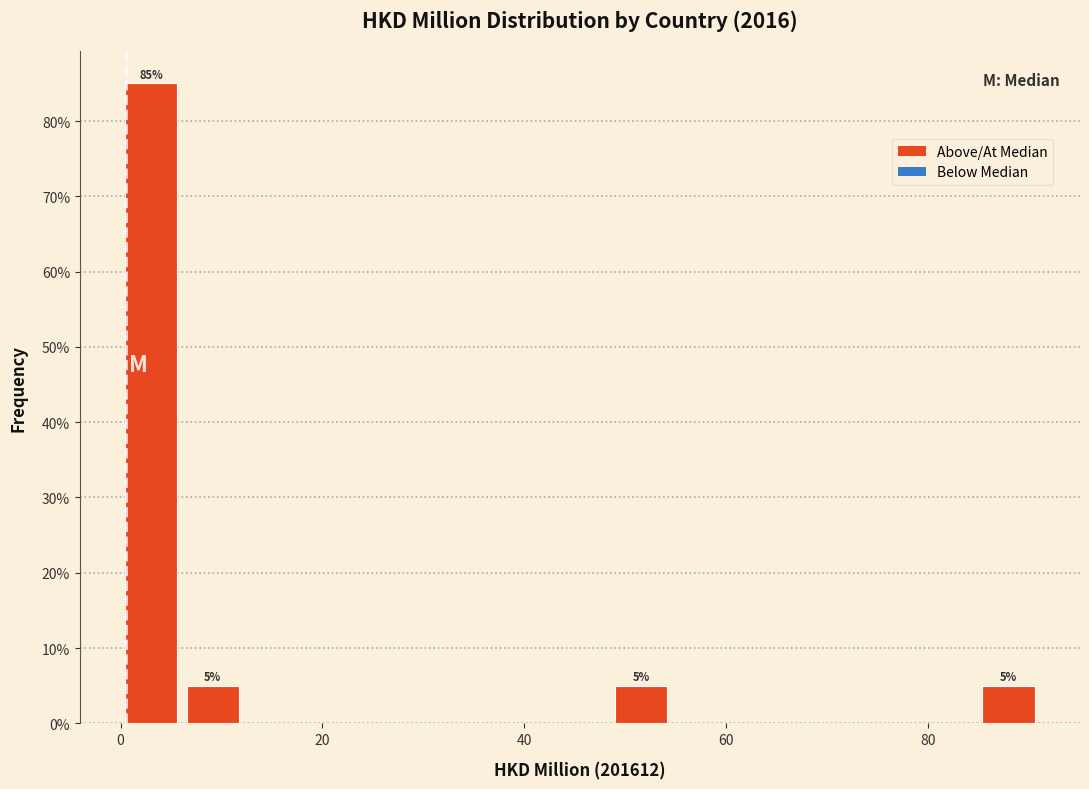

Read against the x-axis, roughly where is the centre of the tallest bar?

4